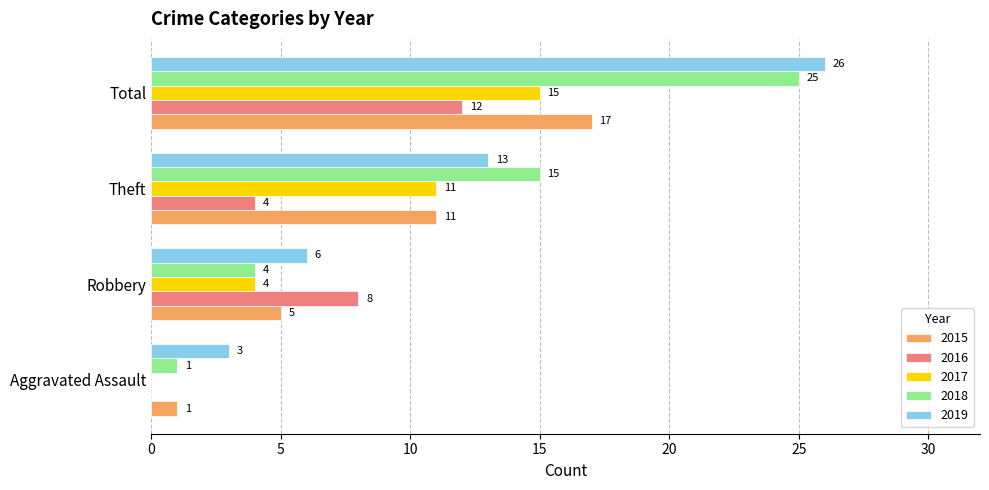

How many 2017 values are between 4 and 15?

3